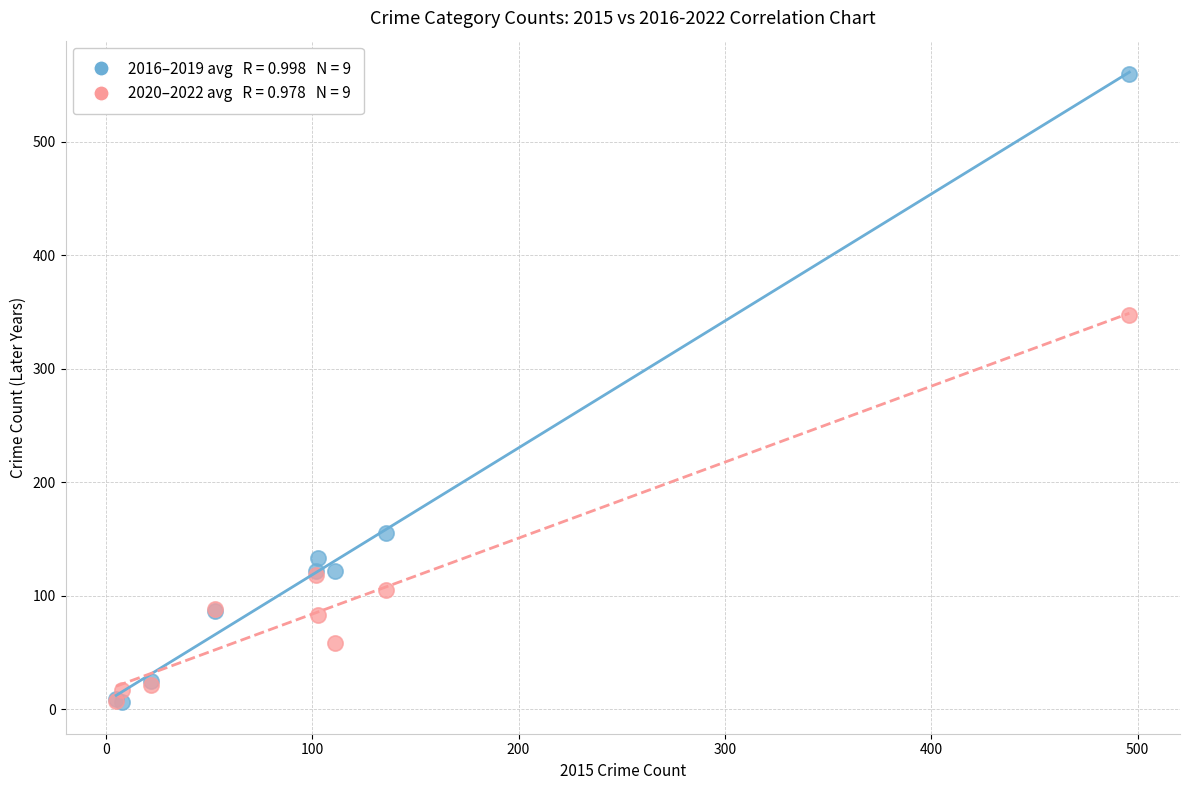

Across all series, what Y value is closest to 283?

347.7